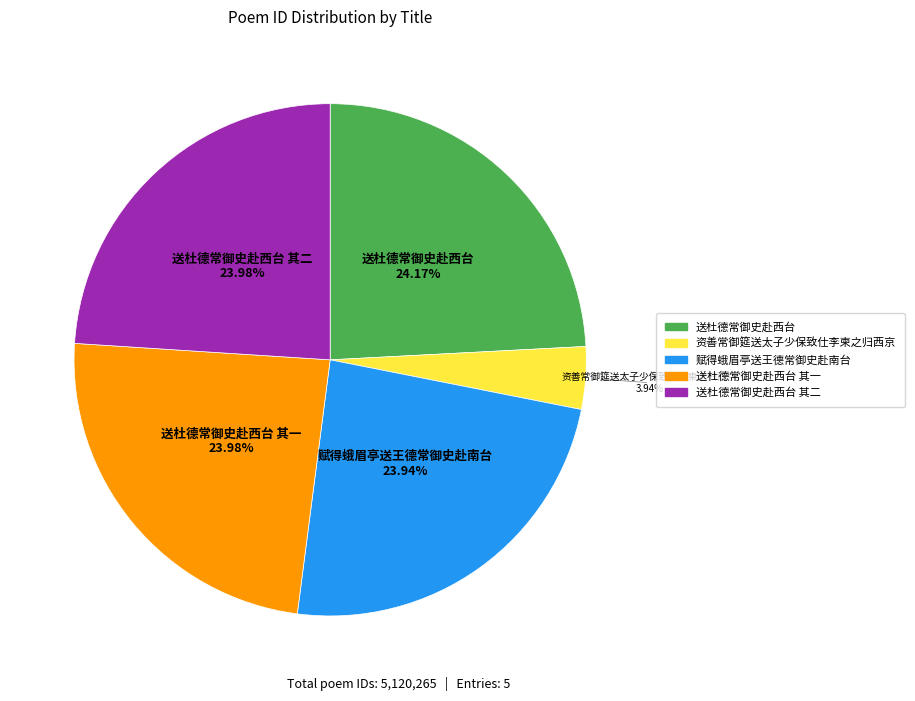

Is there any slice that represents more than half of the pie?

No